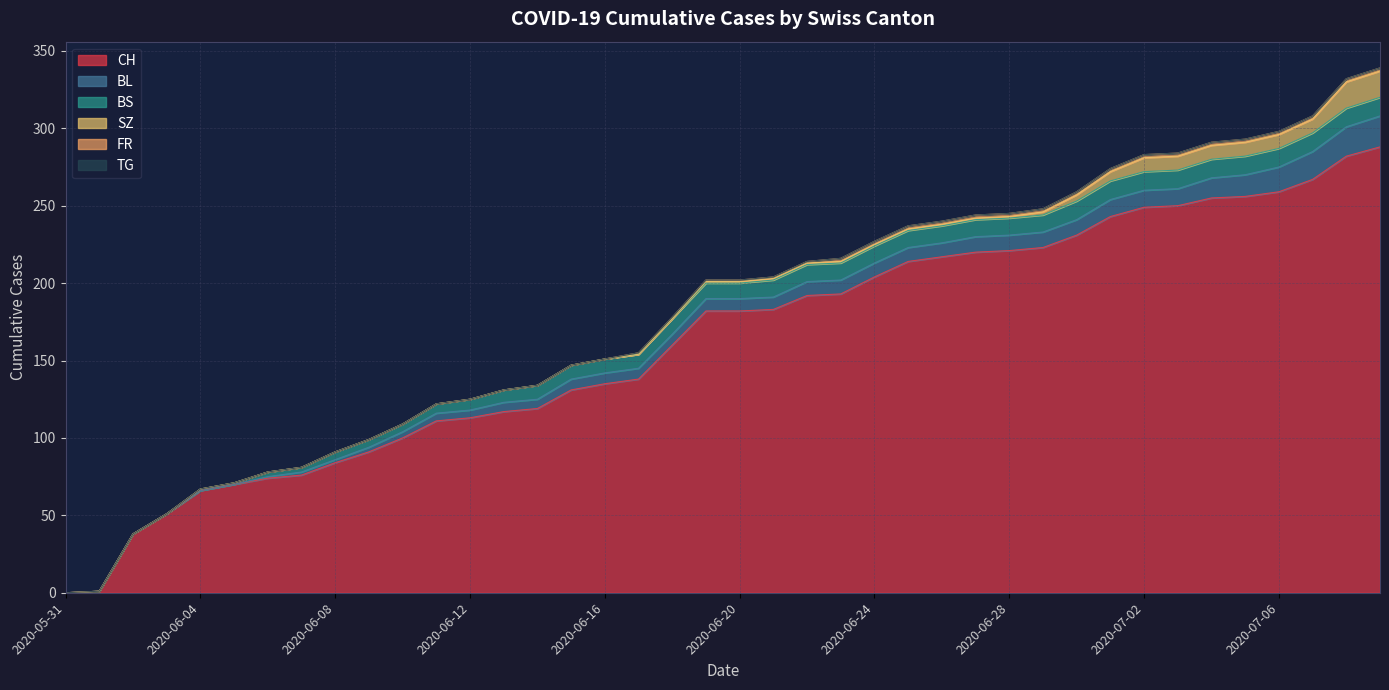

What is the maximum value for FR?

2